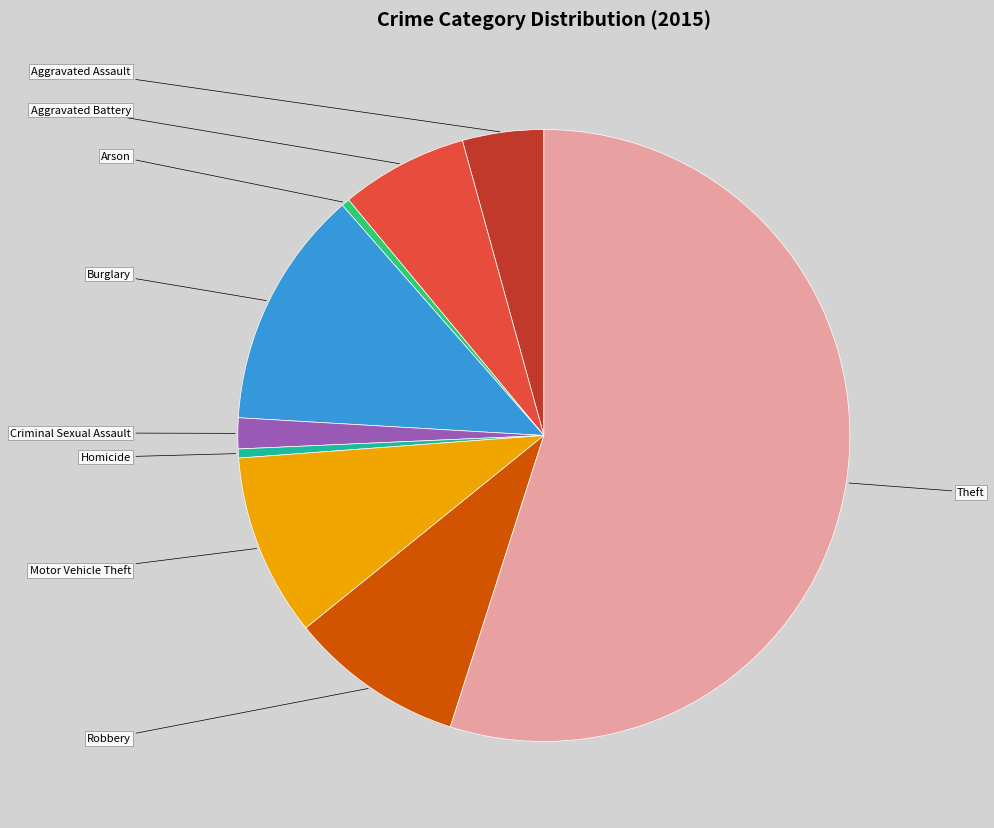

How many slices are in this pie chart?

9